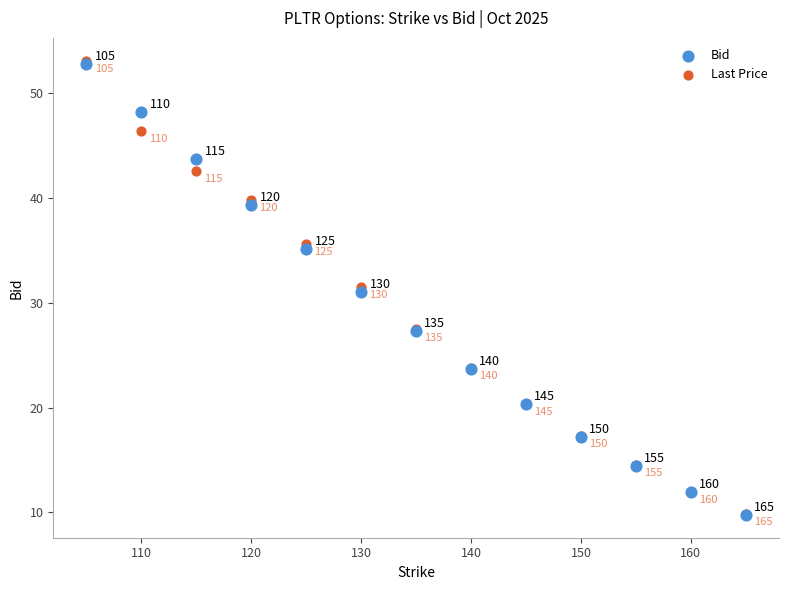

Which series contains the highest Y value?

Last Price